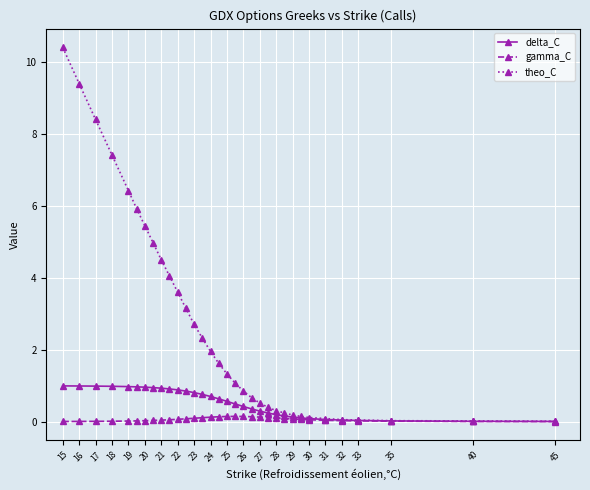

How many categories are shown in the chart?

33